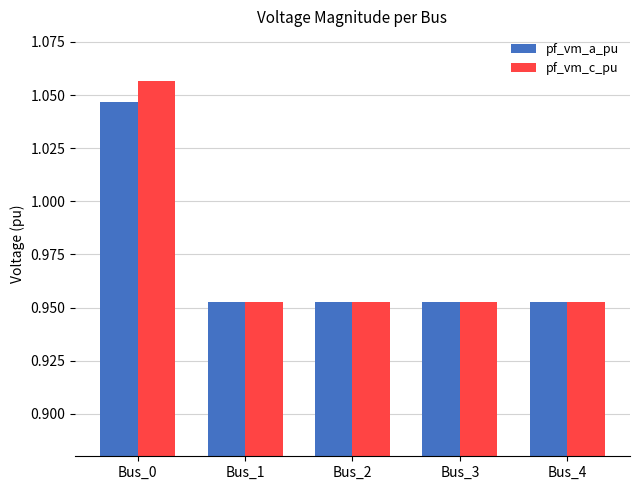

What is the sum of all pf_vm_c_pu values?

4.9